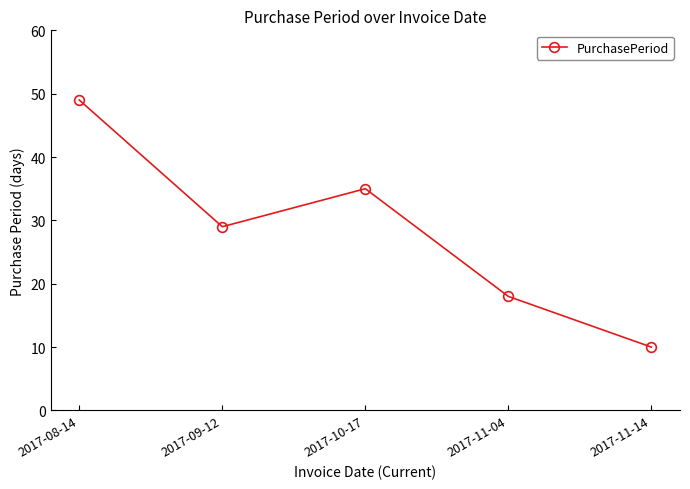

True or false: there are more than 1 points higher than both neighbors.

False